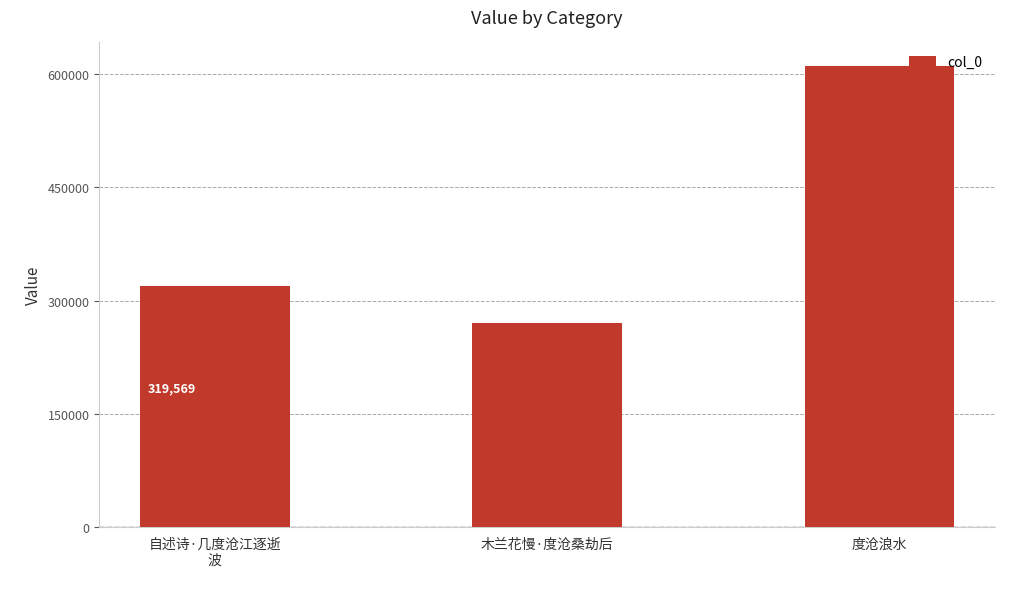

At which category does the chart reach its peak across all series?

度沧浪水